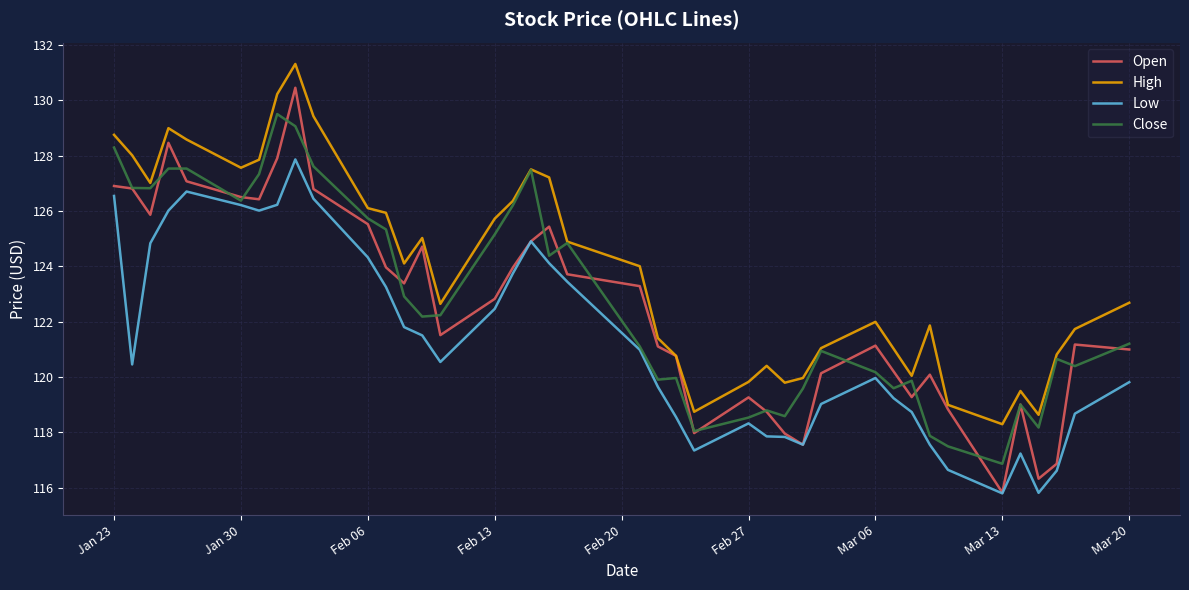

Rank the series by their maximum value, from highest to lowest.

High, Open, Close, Low